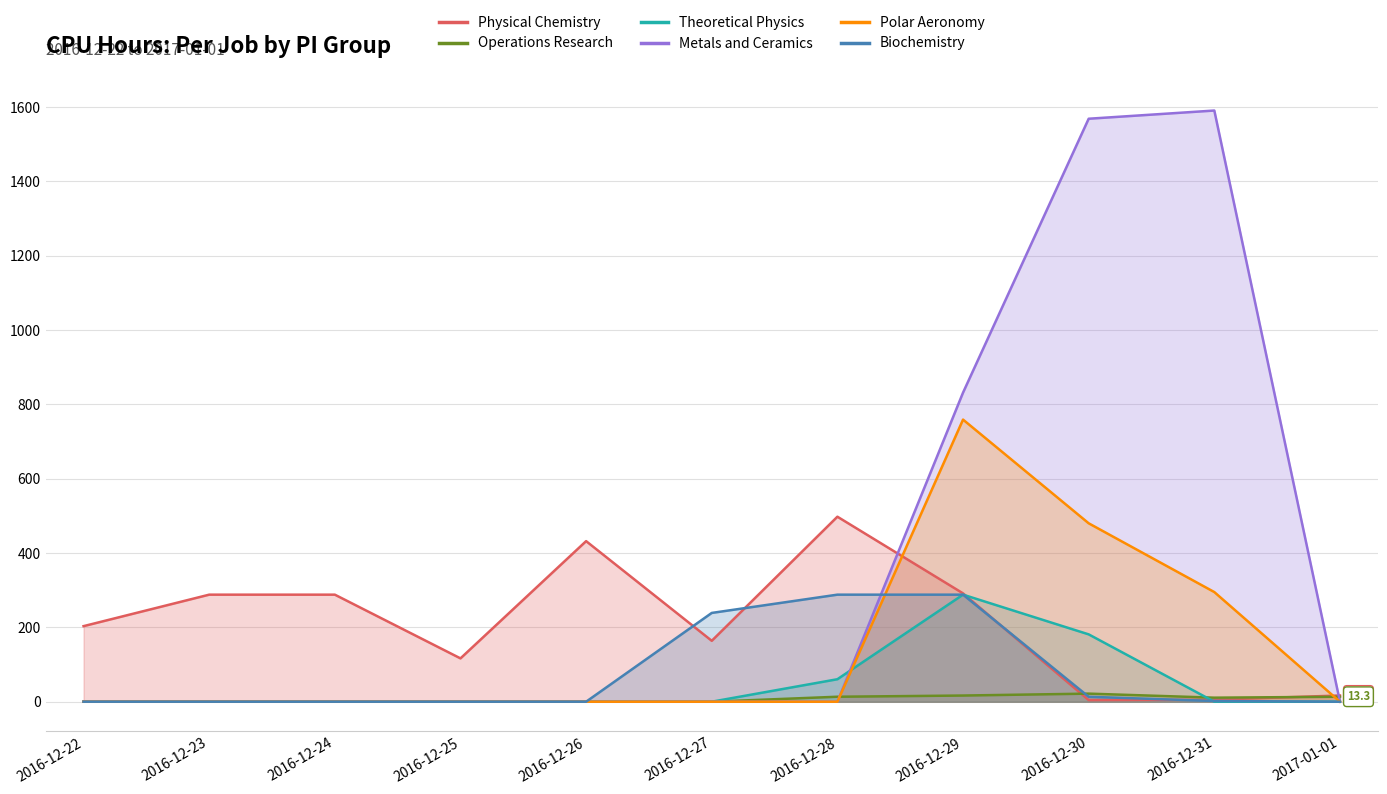

At which category does Polar Aeronomy reach its first local peak?

2016-12-29